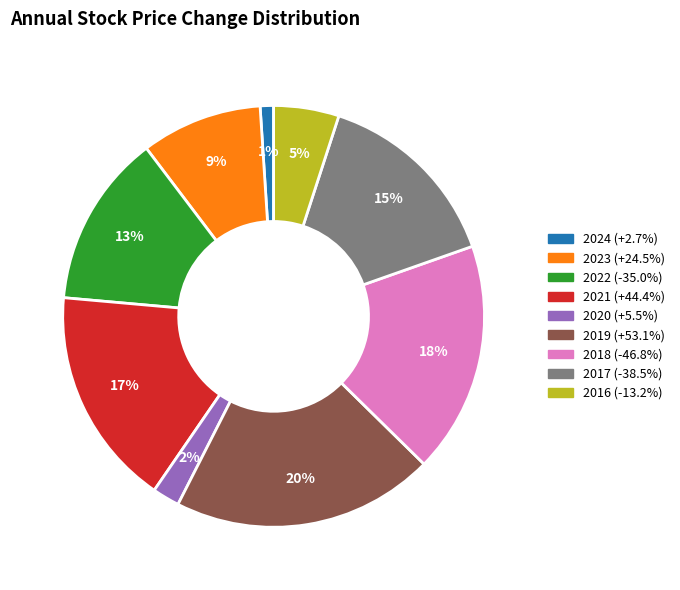

To the nearest percent, what is the difference between the largest and smallest slice percentages?

19%